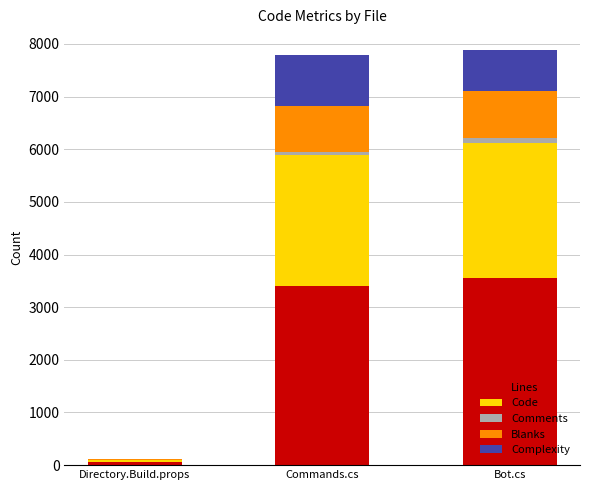

The Lines series shows 1700 at Bot.cs. True or false?

False